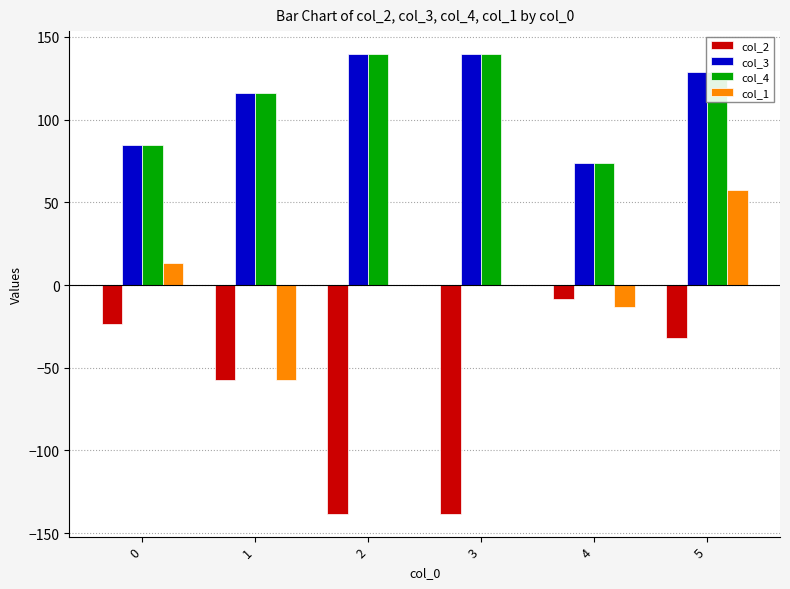

Are the bars horizontal?

No